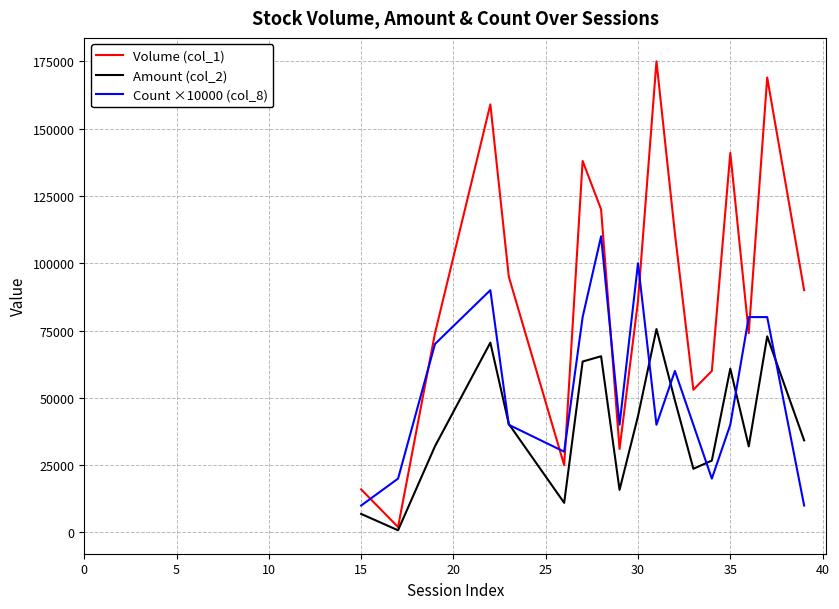

What is the minimum value for Volume (col_1)?

2000